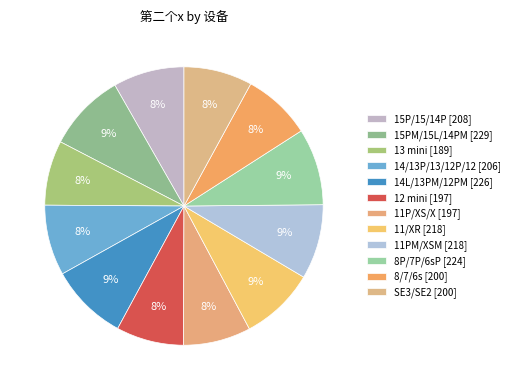

Rank the categories by value from highest to lowest.

15PM/15L/14PM, 14L/13PM/12PM, 8P/7P/6sP, 11/XR, 11PM/XSM, 15P/15/14P, 14/13P/13/12P/12, 8/7/6s, SE3/SE2, 12 mini, 11P/XS/X, 13 mini